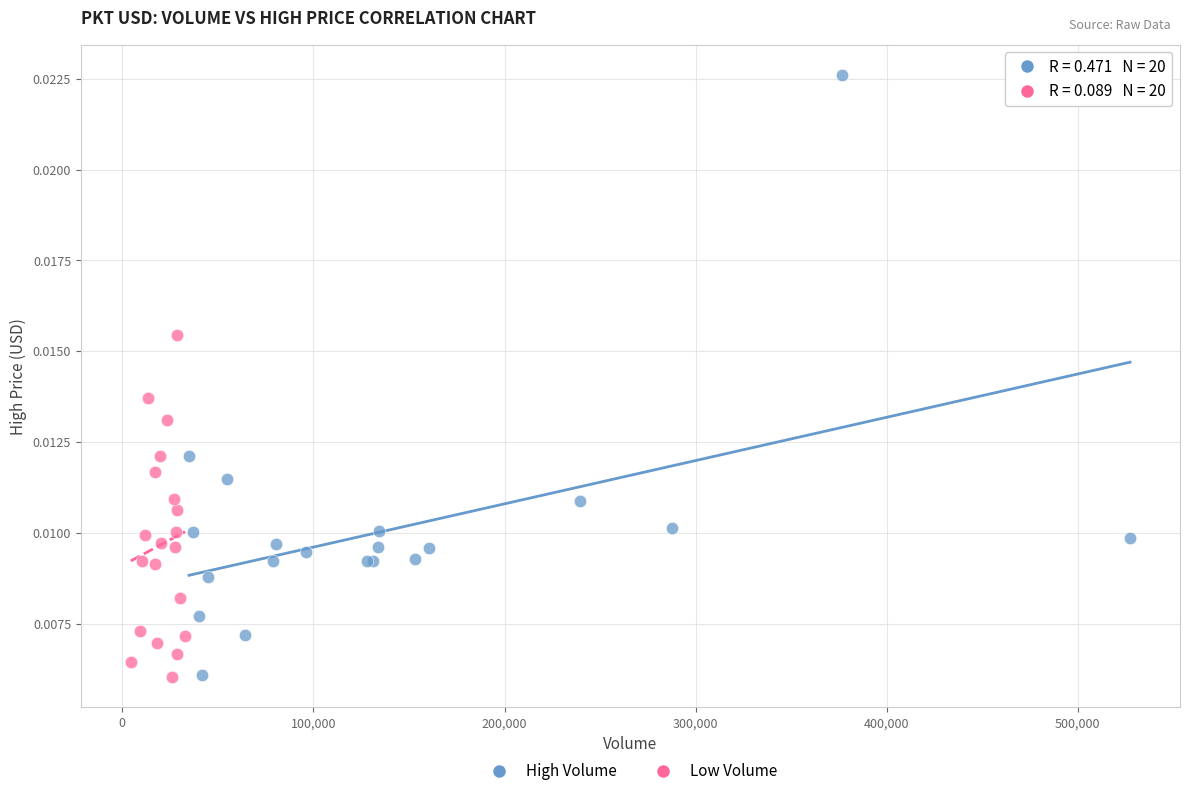

Which series has the largest Y range (max minus min)?

High Volume